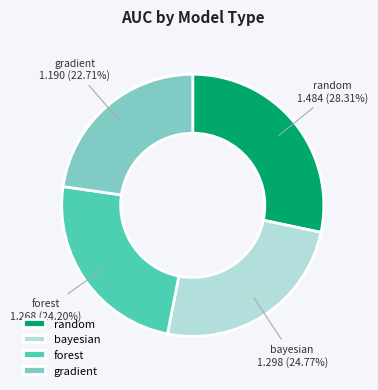

How much of the chart is everything except random?

71.7%